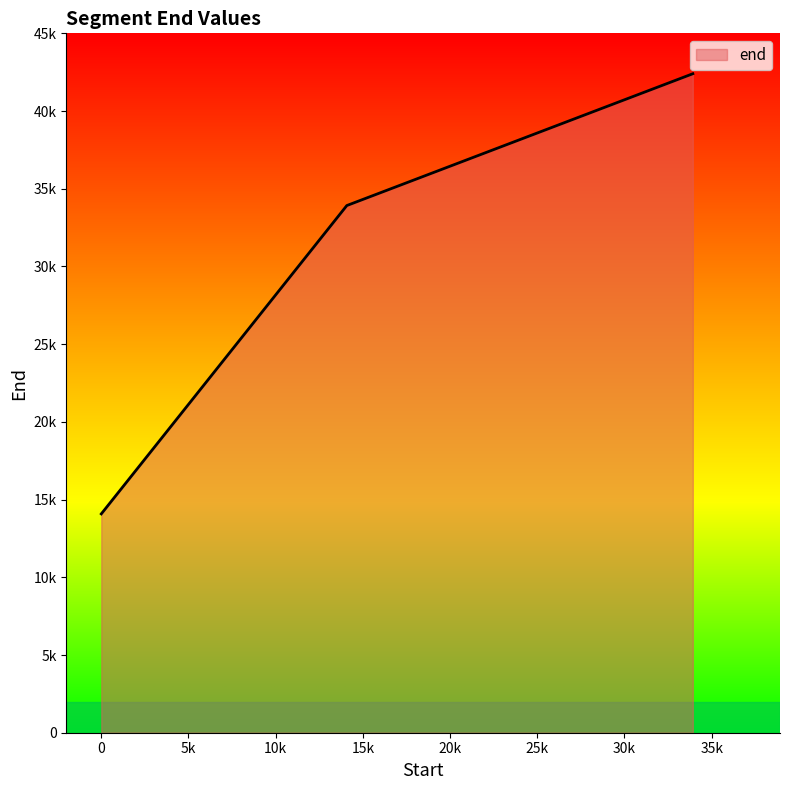

Does the chart have visible grid lines?

No